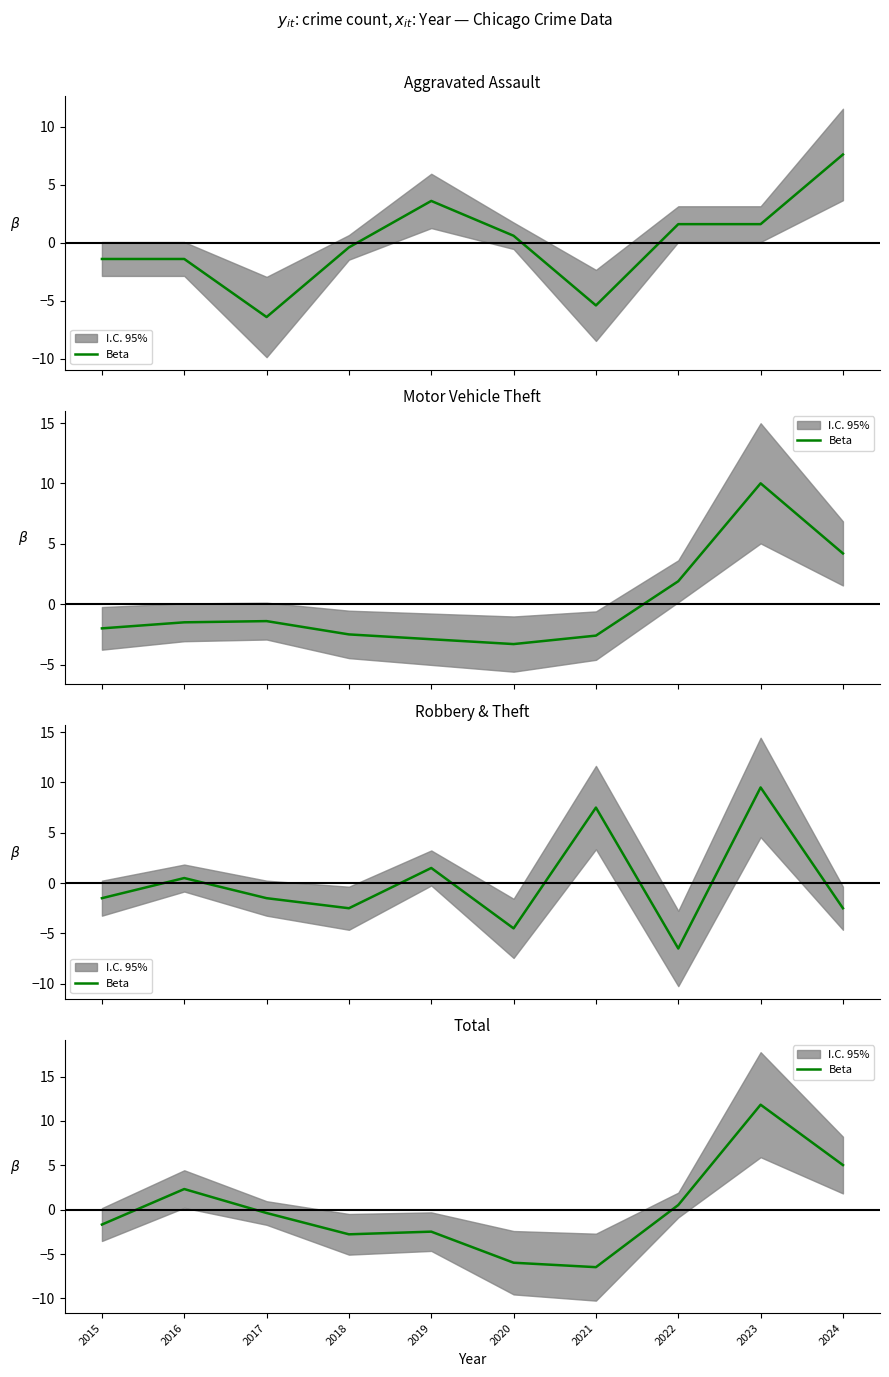

What is the minimum value shown in the chart?

-6.5